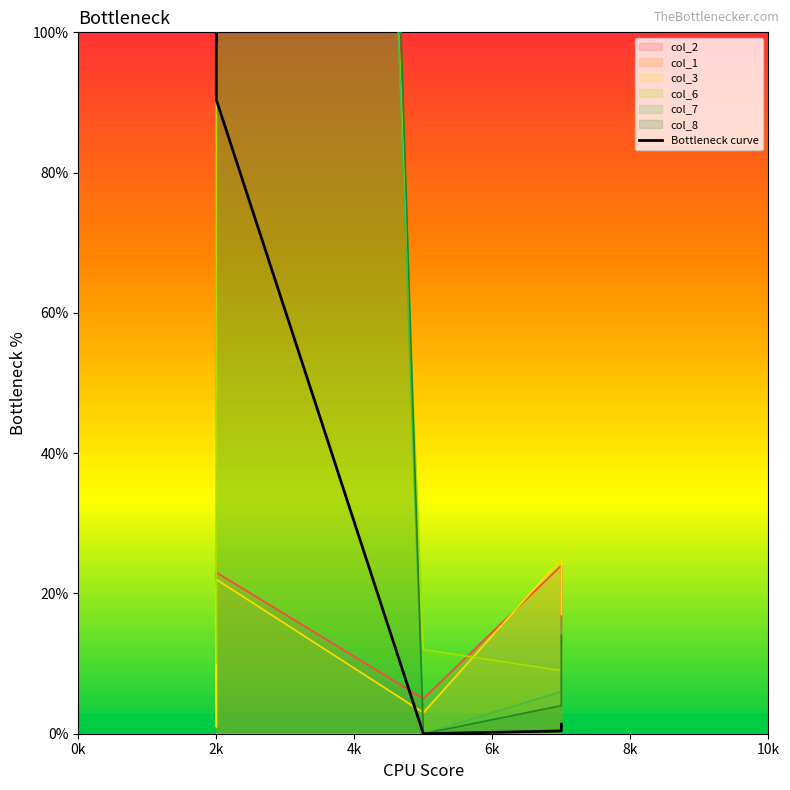

What is the average value?

48.5